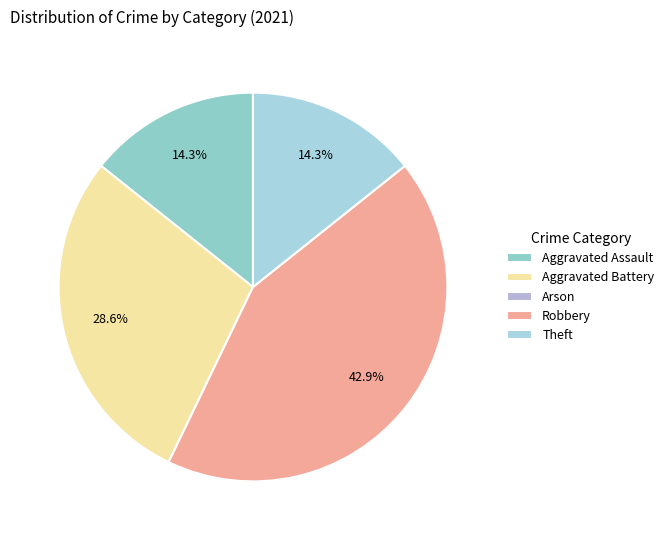

True or false: Theft accounts for 14% of the total.

True